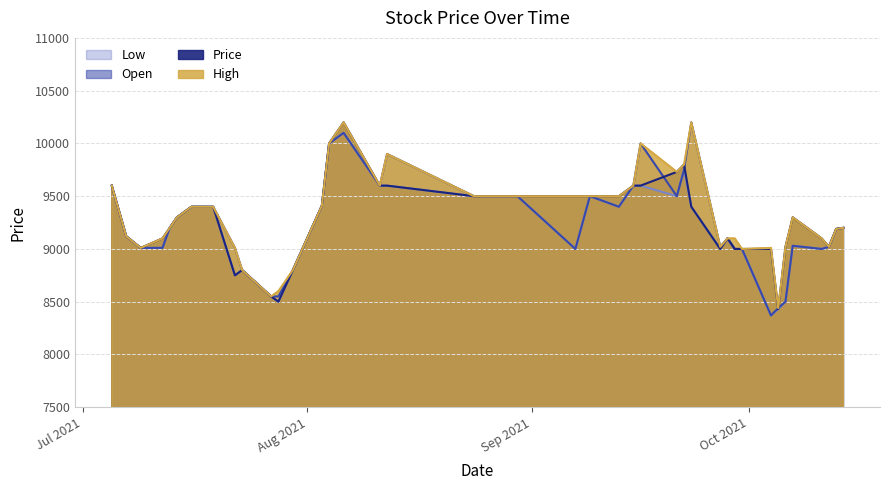

Is it true that Low equals 4949 at 18?

False